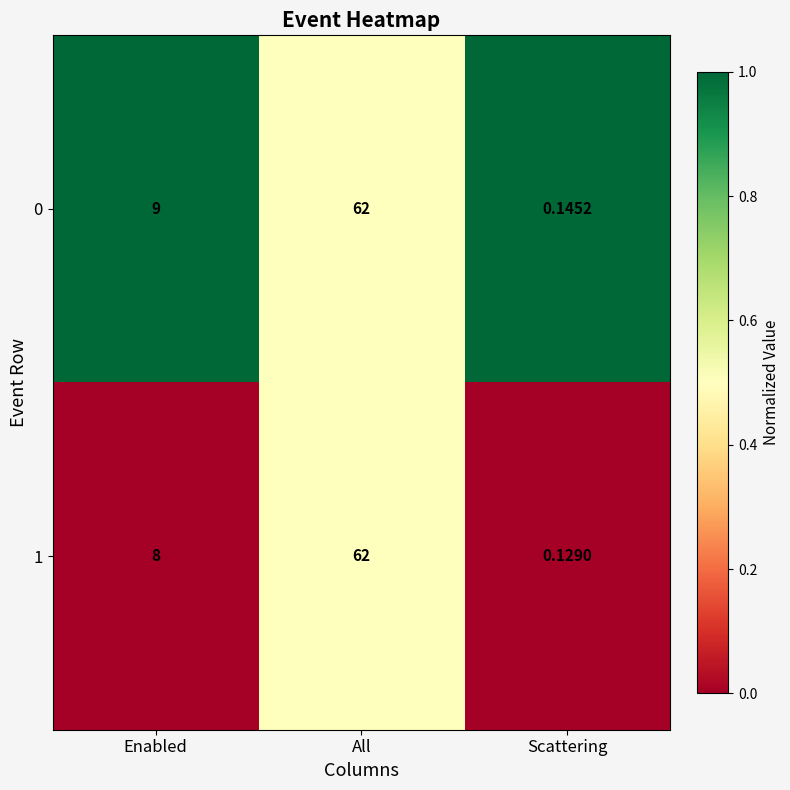

Between All and Scattering, which series saw the biggest shift?

1